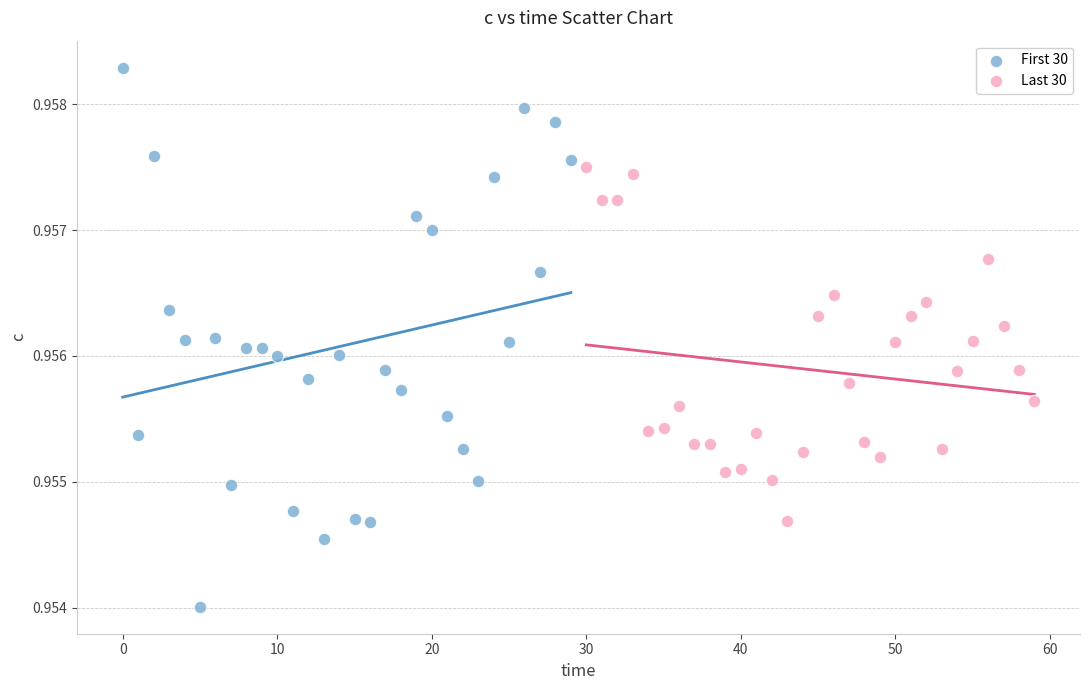

Which series reaches the minimum Y coordinate?

First 30